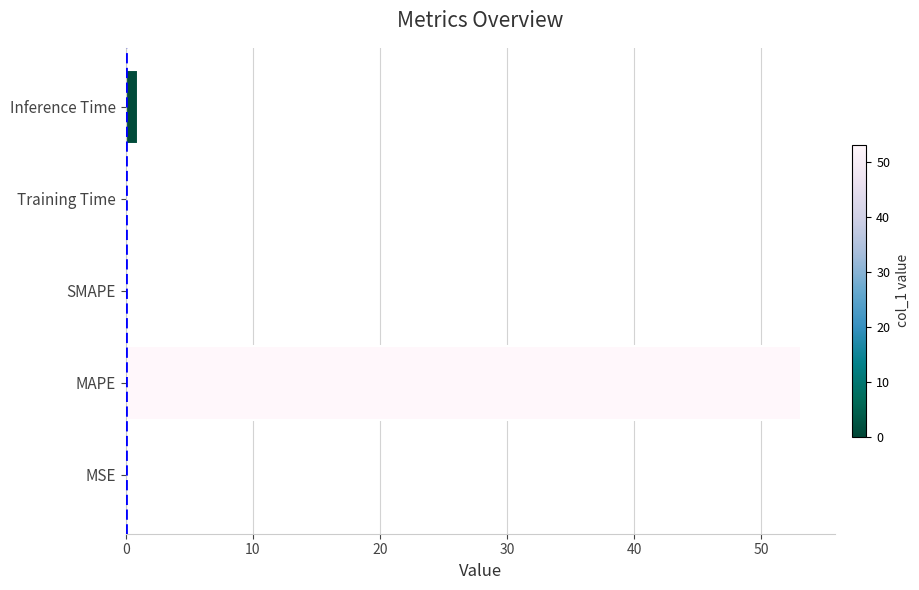

Is it true that the value at SMAPE is 0.0?

True